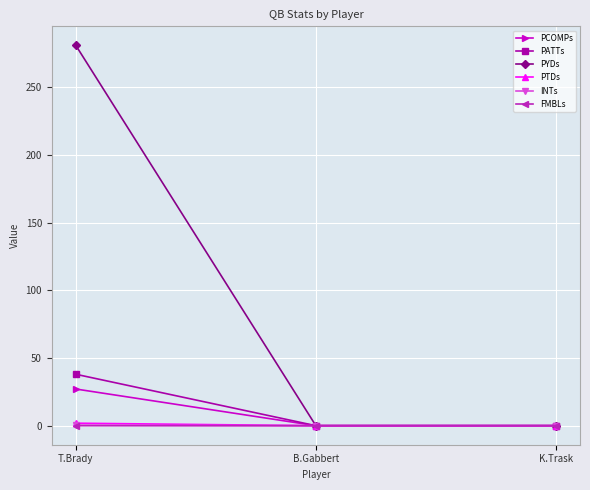

Which category has the highest value across all series?

T.Brady